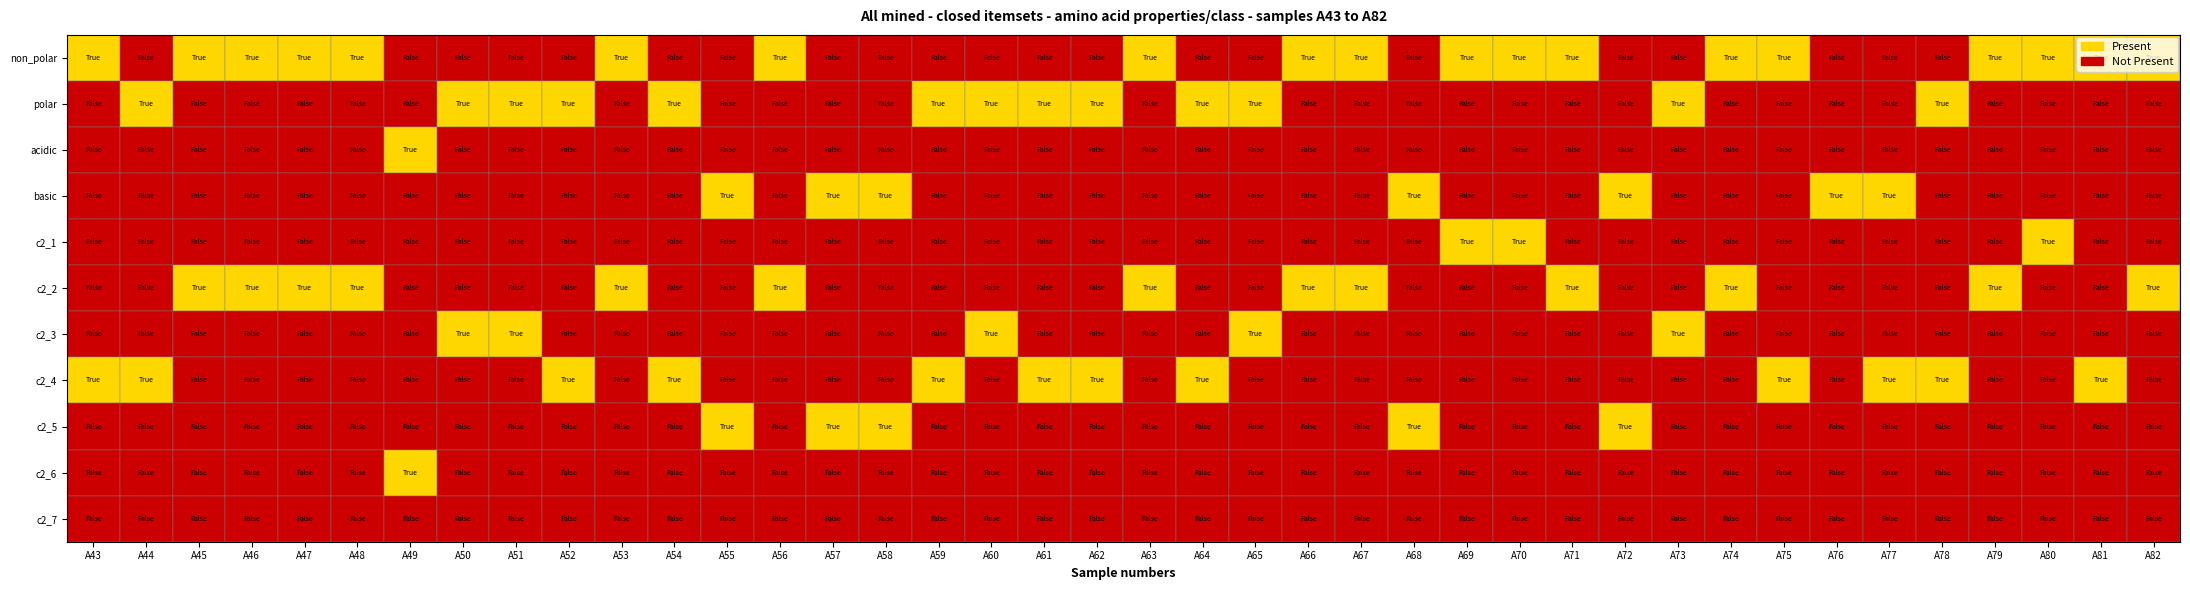

At which label is c2_4 closest to 0?

A45